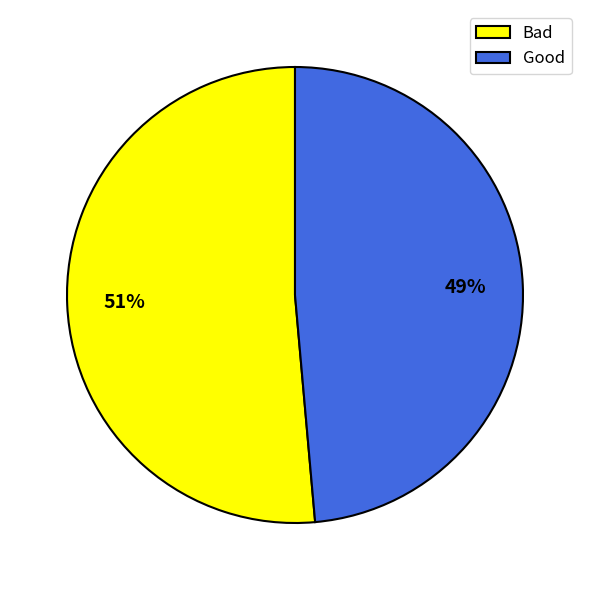

Which category has the smallest portion of the pie?

Good